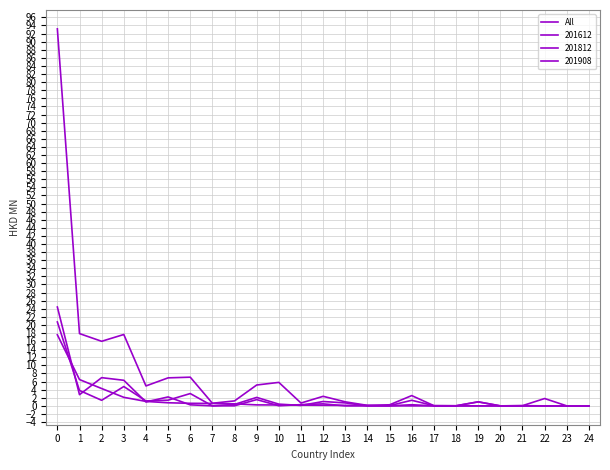

Does the chart display data point markers on the line(s)?

No